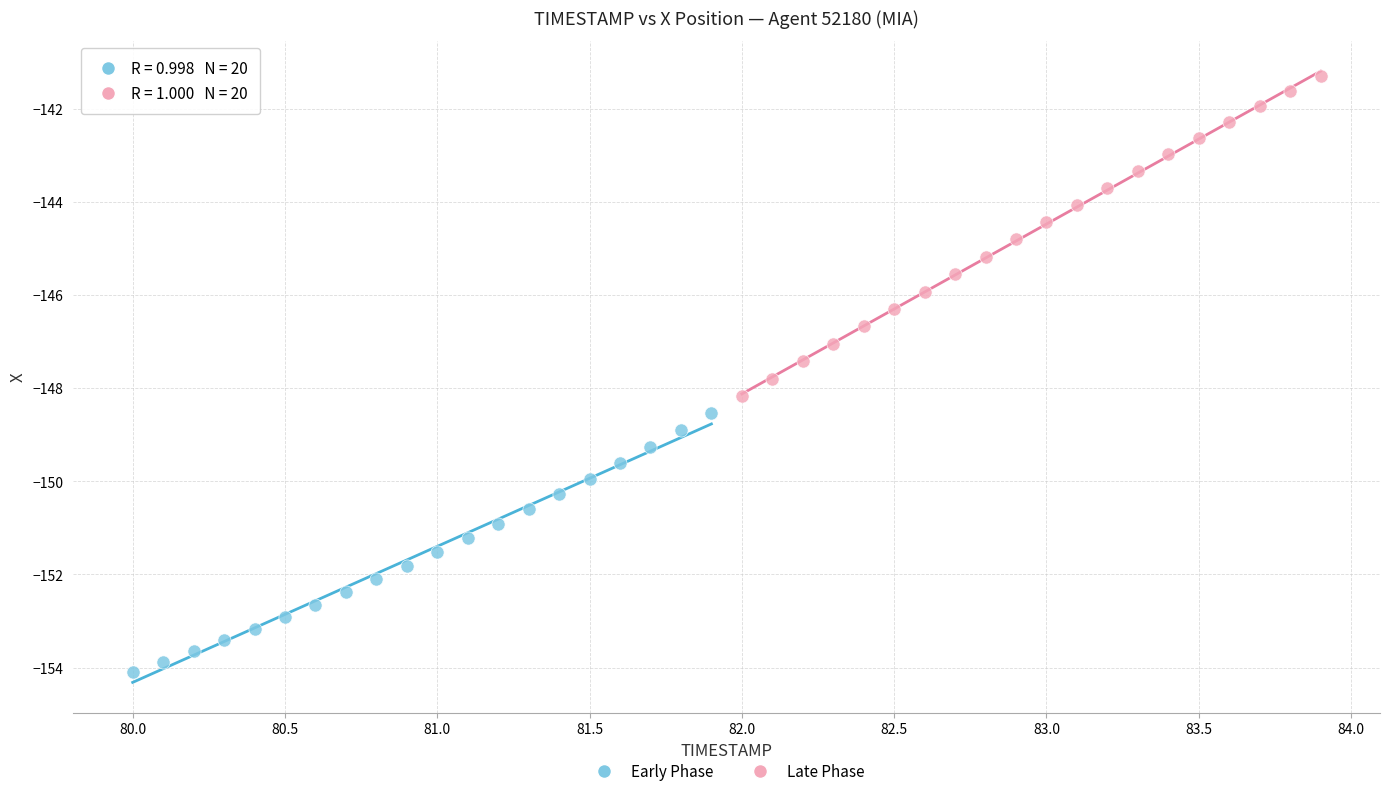

Which series contains the highest Y value?

Late Phase